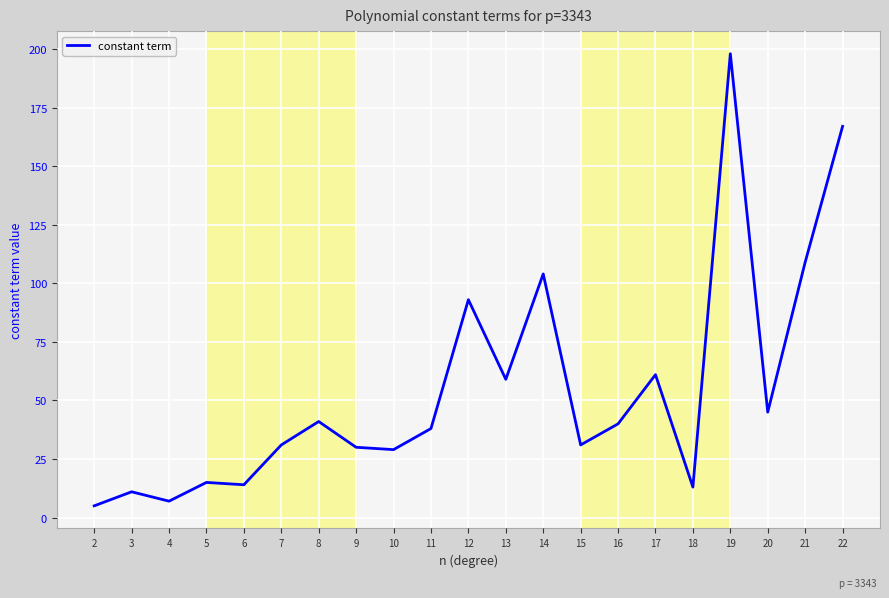

Reading right to left, what are all the values shown in this chart?

167	109	45	198	13	61	40	31	104	59	93	38	29	30	41	31	14	15	7	11	5